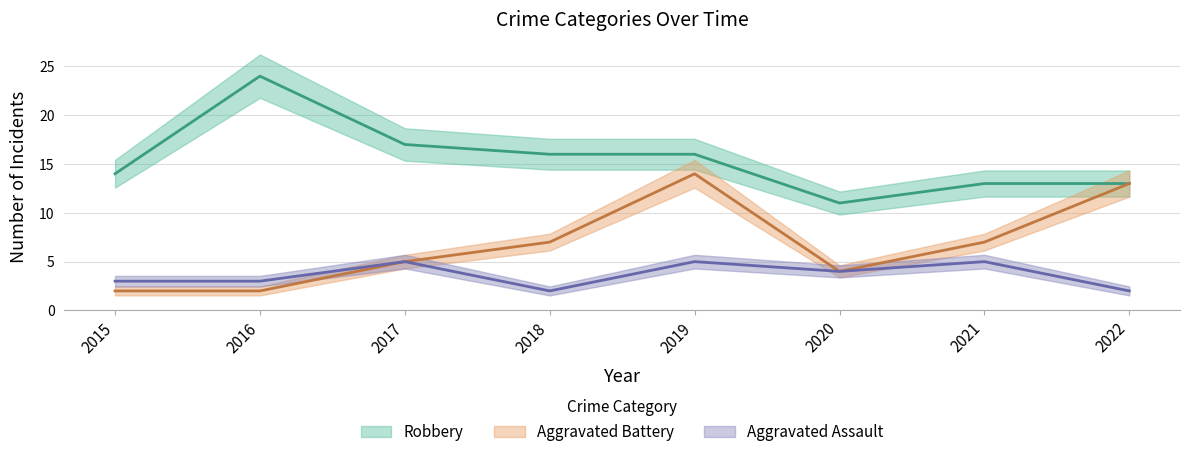

The value of Aggravated Assault at 2015 is 4. True or false?

False